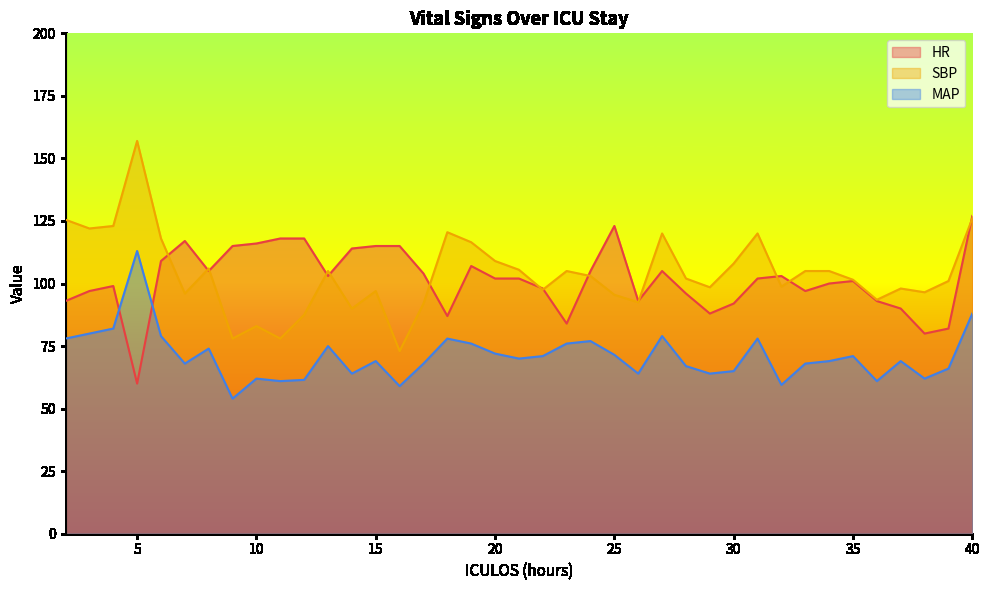

Where is SBP nearest to the value 115?

19